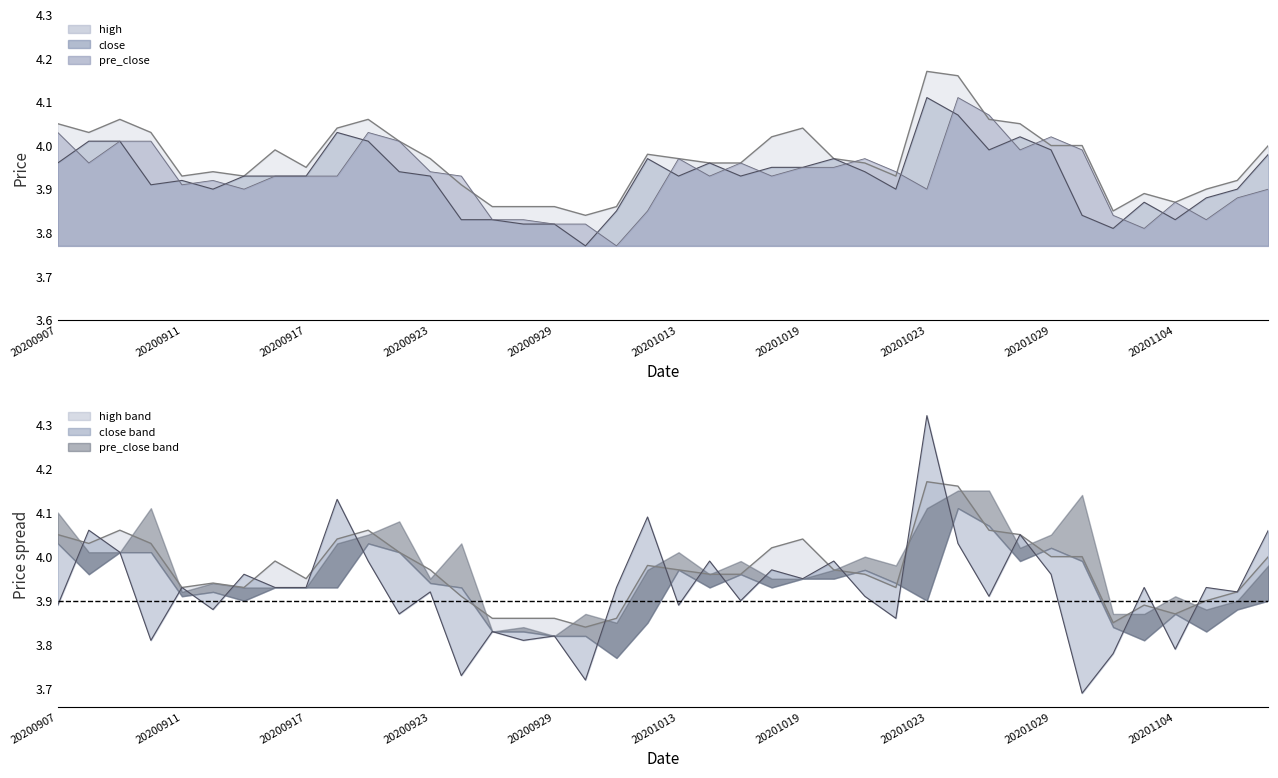

Reading left to right, list all the values displayed in this chart.

high: 4.0	4.0	4.1	4.0	3.9	3.9	3.9	4.0	4.0	4.0	4.1	4.0	4.0	3.9	3.9	3.9	3.9	3.8	3.9	4.0	4.0	4.0	4.0	4.0	4.0	4.0	4.0	3.9	4.2	4.2	4.1	4.0	4.0	4.0	3.9	3.9	3.9	3.9	3.9	4.0
close: 4.0	4.0	4.0	3.9	3.9	3.9	3.9	3.9	3.9	4.0	4.0	3.9	3.9	3.8	3.8	3.8	3.8	3.8	3.9	4.0	3.9	4.0	3.9	4.0	4.0	4.0	3.9	3.9	4.1	4.1	4.0	4.0	4.0	3.8	3.8	3.9	3.8	3.9	3.9	4.0
pre_close: 4.0	4.0	4.0	4.0	3.9	3.9	3.9	3.9	3.9	3.9	4.0	4.0	3.9	3.9	3.8	3.8	3.8	3.8	3.8	3.9	4.0	3.9	4.0	3.9	4.0	4.0	4.0	3.9	3.9	4.1	4.1	4.0	4.0	4.0	3.8	3.8	3.9	3.8	3.9	3.9